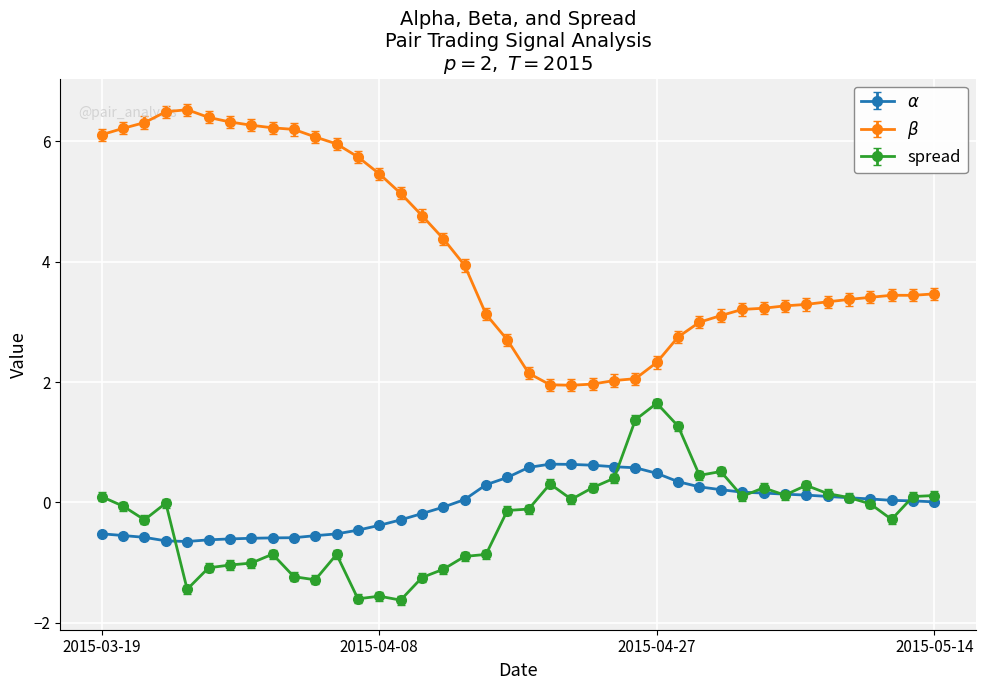

What is the maximum value shown in the chart?

6.5